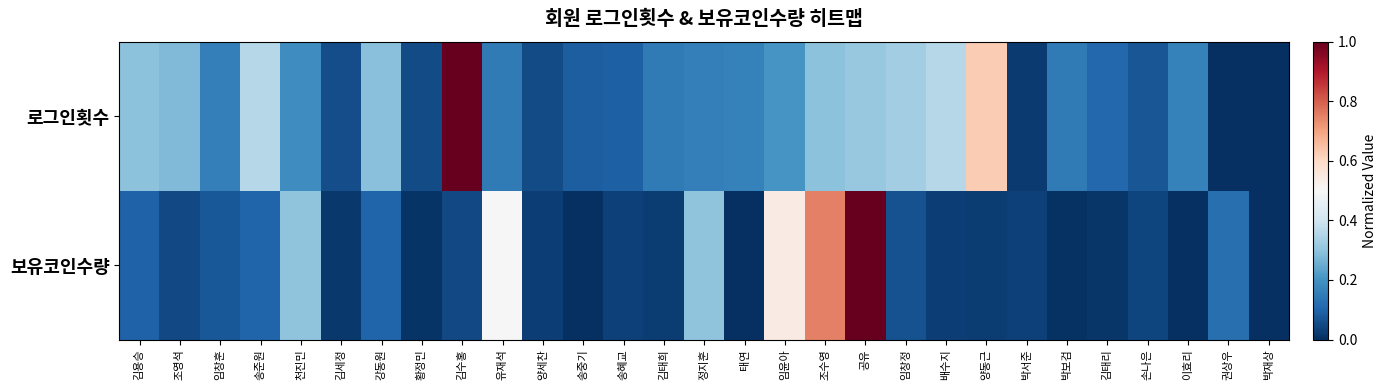

What is the greatest value displayed?

1.0